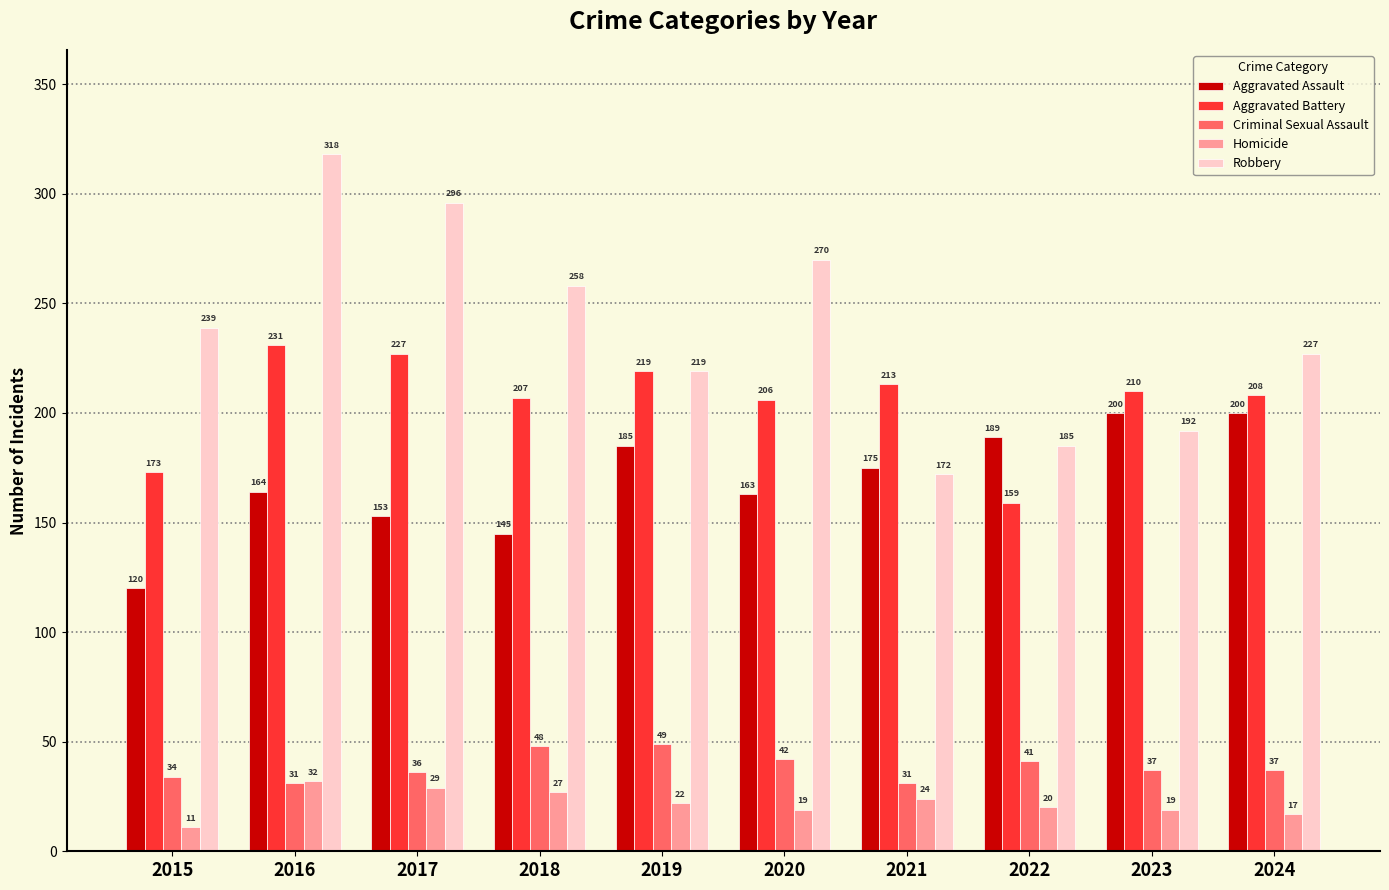

What is the value of the Robbery bar at the 7th from the left?

172